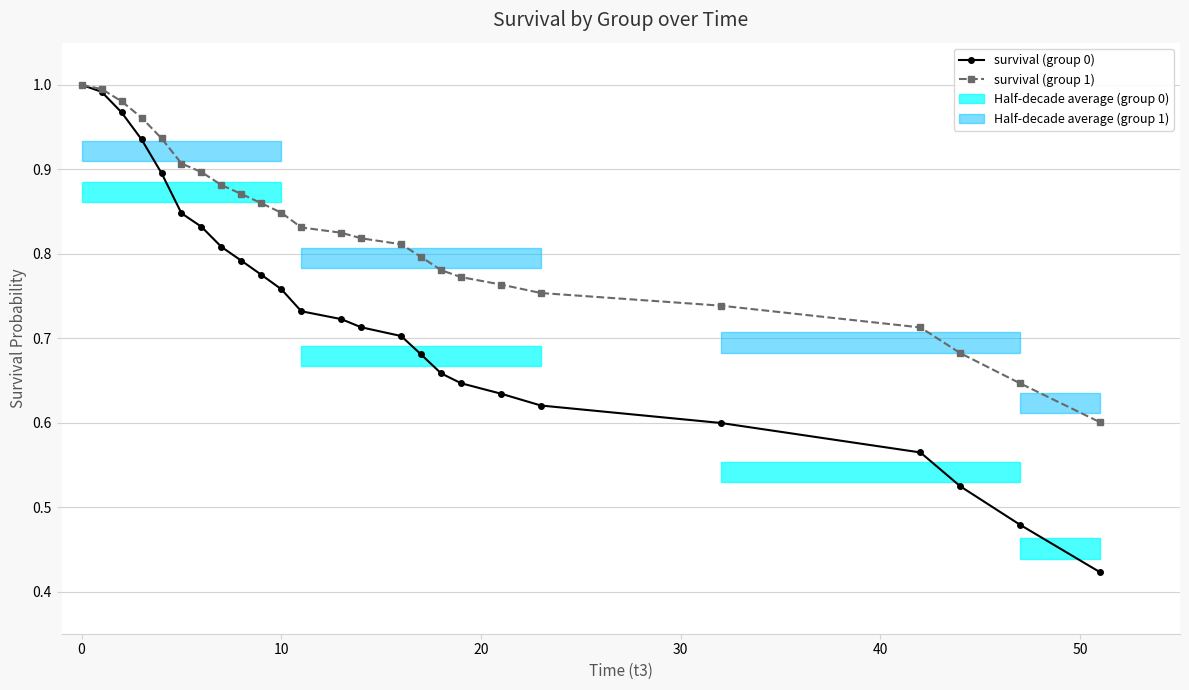

What are all the series names shown in the legend?

survival (group 0), survival (group 1)